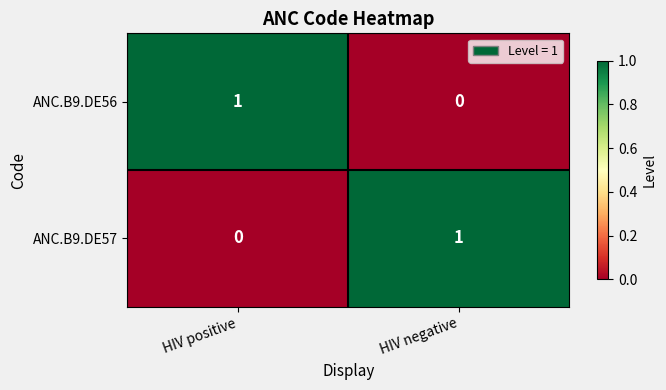

Is it true that ANC.B9.DE57 equals 1 at HIV negative?

True